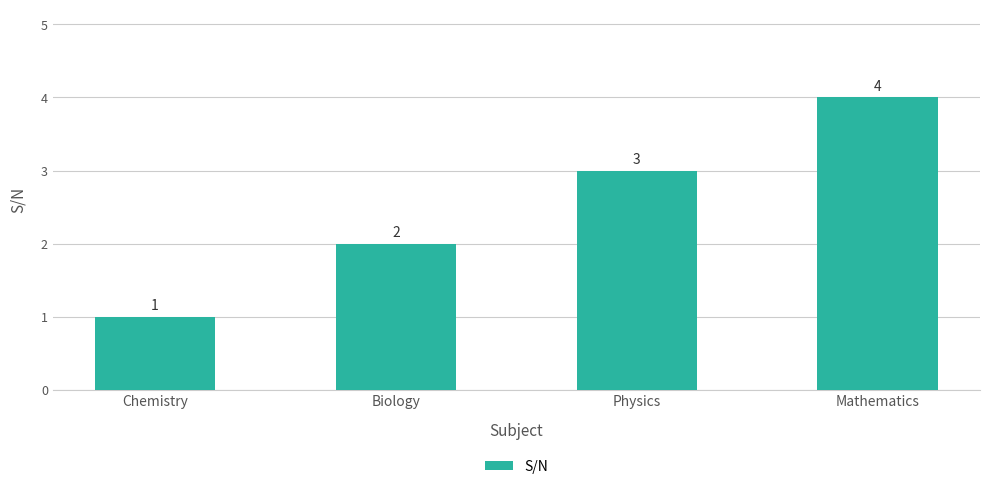

What is the label of the 1st bar from the left?

Chemistry